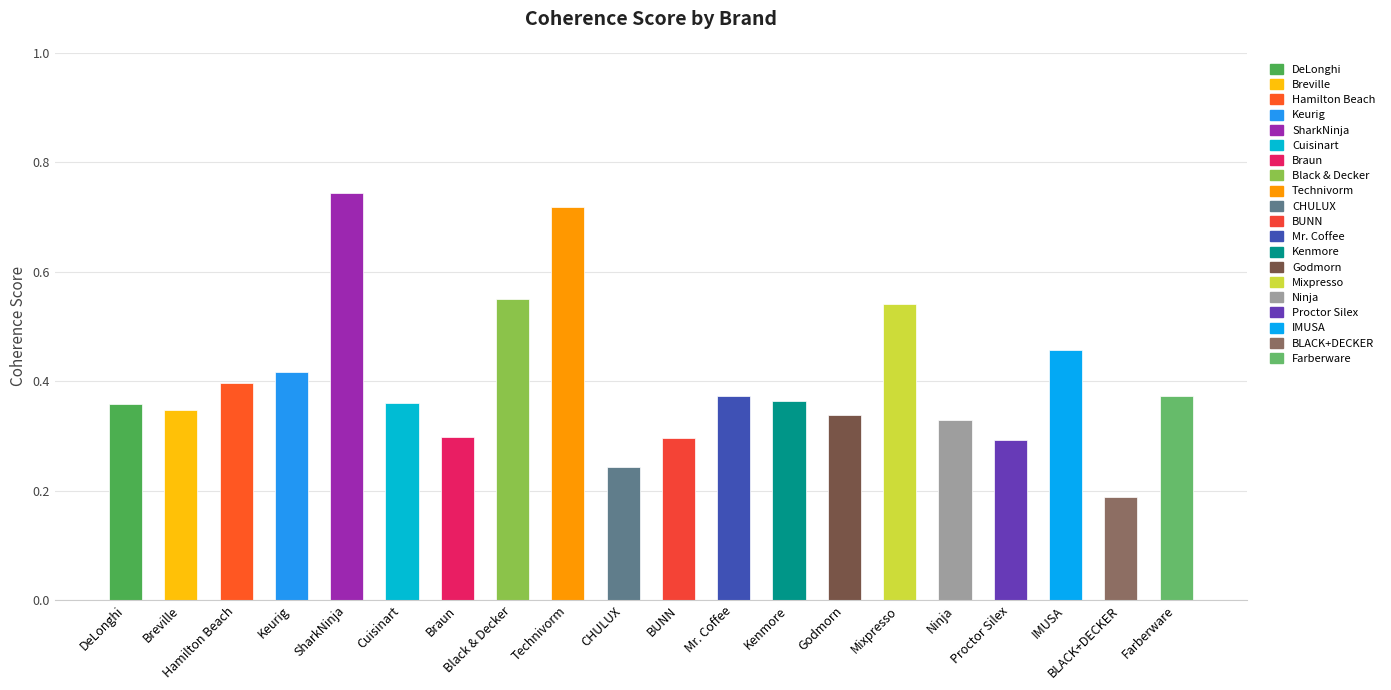

Which has a higher value, SharkNinja or DeLonghi?

SharkNinja